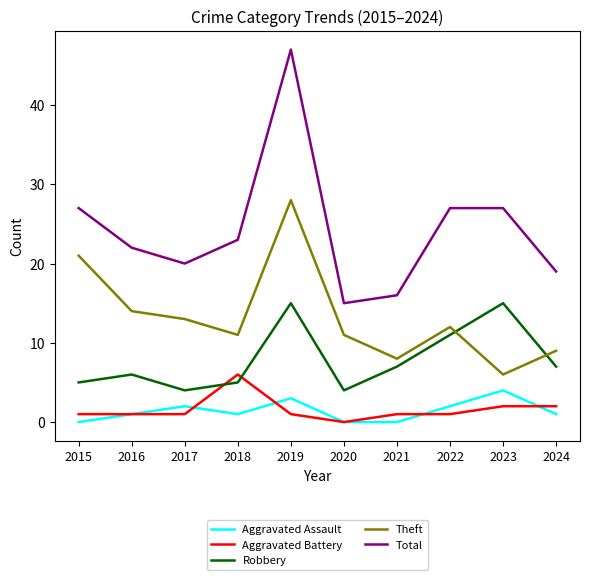

Where is the first local maximum for Theft?

2019